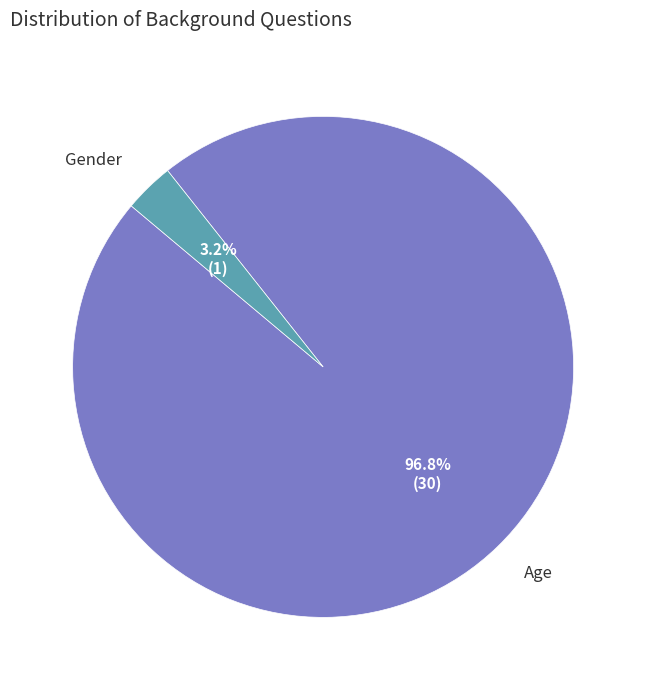

To the nearest percent, what is the difference between the largest and smallest slice percentages?

94%